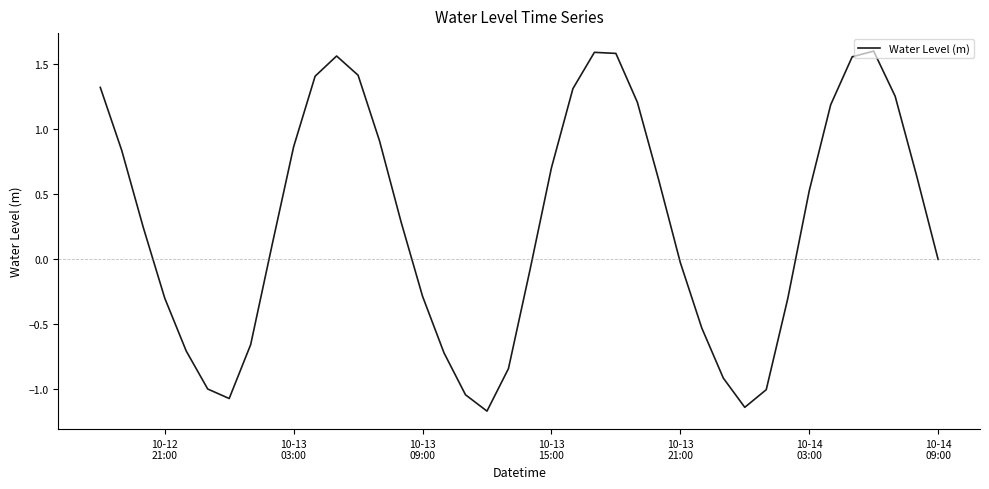

What is the smallest value displayed?

-1.2